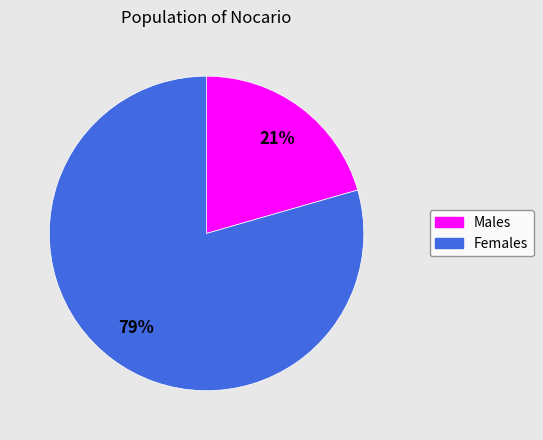

To the nearest percent, what is the average slice percentage?

50%